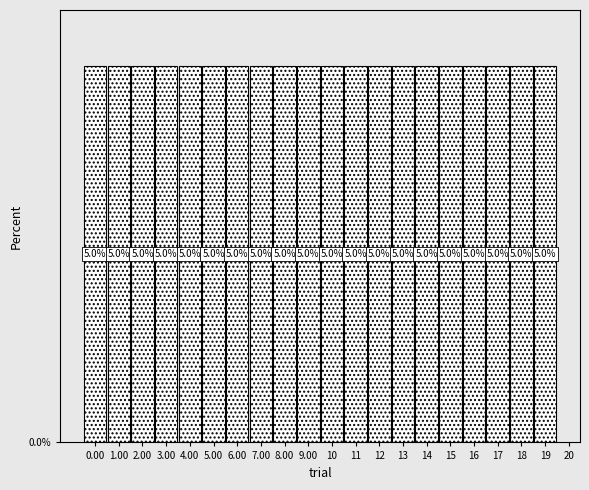

What is the height of the bar covering 4.5 to 5.5 on the x-axis?

5.0